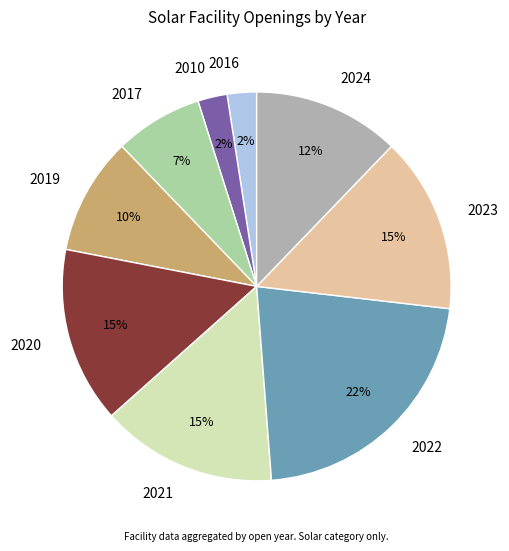

To the nearest percent, what is the average slice percentage?

11%